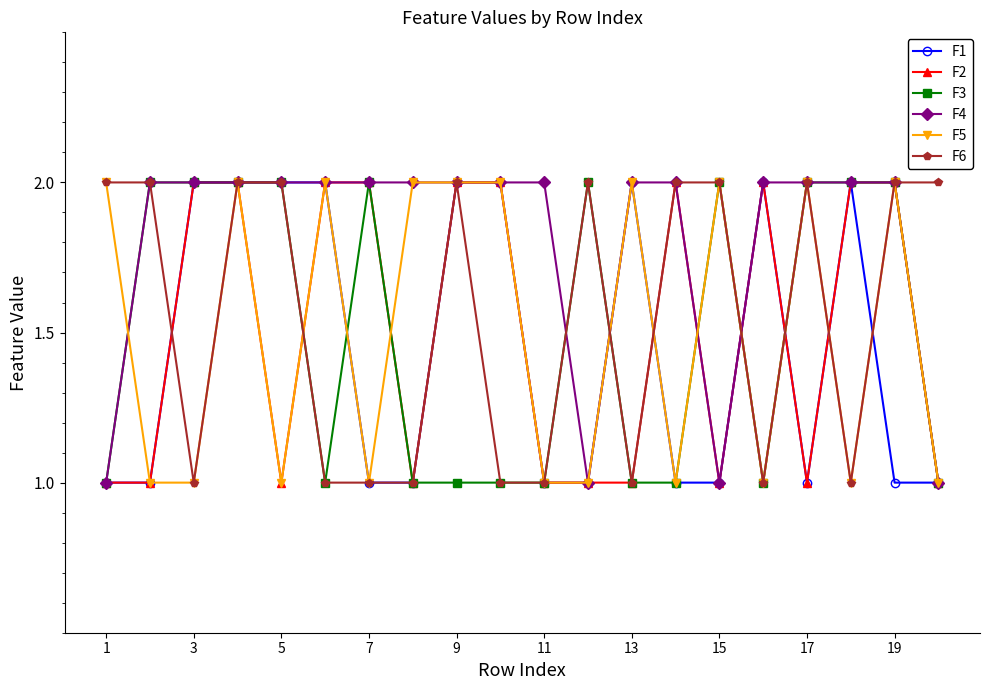

True or false: F3 has more than 2 interior local peaks.

True